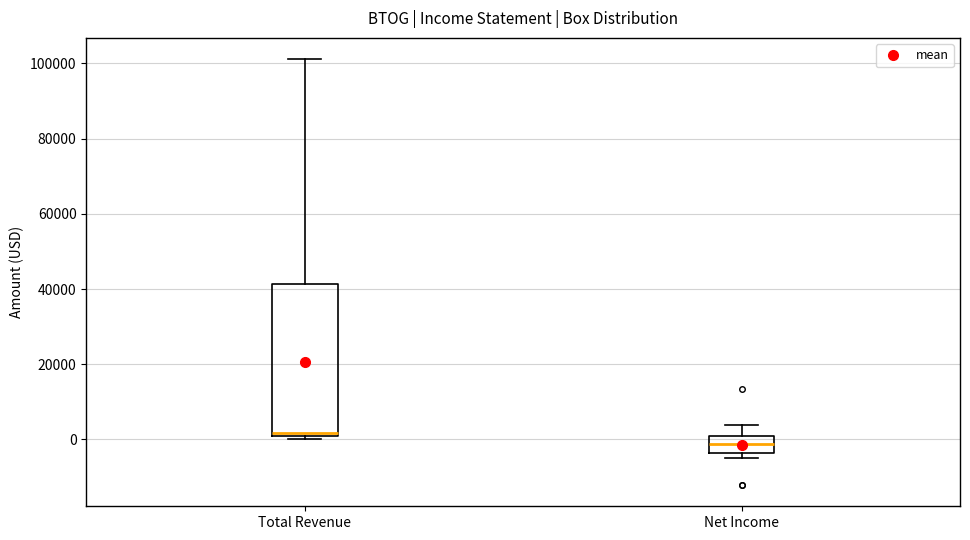

Reading left to right, read every box against the y-axis: the position of its median line, the range the box covers, and the ends of its whiskers. The values are not printed on the chart, so give them approximately, as read against the axis.

Total Revenue: median 2000 (just above the box's lower edge), box 2000 to 42000, whiskers 0 to 102000
Net Income: median -2000, box -4000 to 0, whiskers -4000 (just below the box's lower edge) to 4000